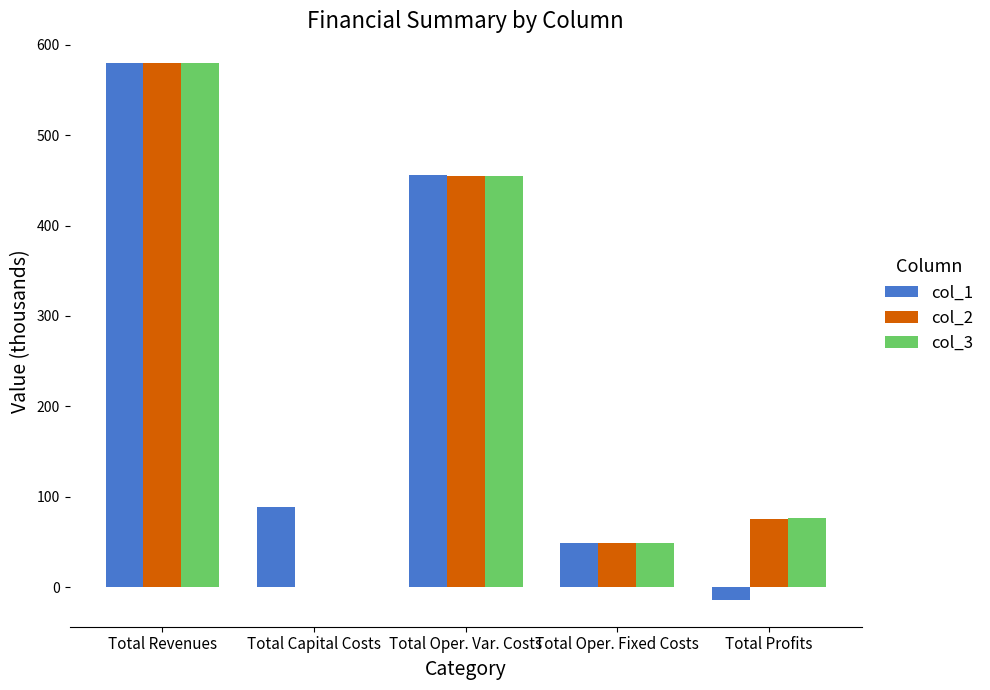

Reading left to right, transcribe all the data shown in this chart.

col_1: Total Revenues=579.7	Total Capital Costs=89.1	Total Oper. Var. Costs=455.9	Total Oper. Fixed Costs=49.0	Total Profits=-14.2
col_2: Total Revenues=579.7	Total Capital Costs=0.0	Total Oper. Var. Costs=455.2	Total Oper. Fixed Costs=49.0	Total Profits=75.5
col_3: Total Revenues=579.7	Total Capital Costs=0.0	Total Oper. Var. Costs=454.5	Total Oper. Fixed Costs=49.0	Total Profits=76.3